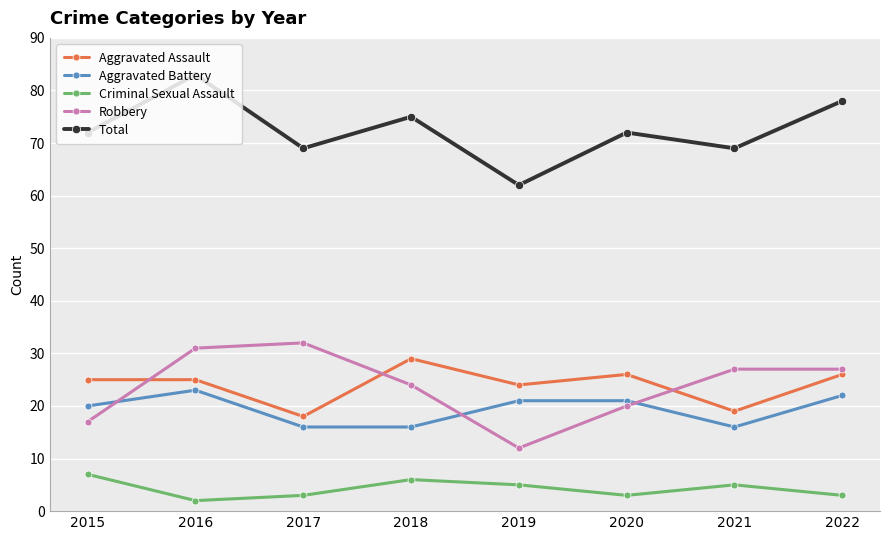

Is the value of Aggravated Assault at 2021 greater than the value of Total at 2022?

No